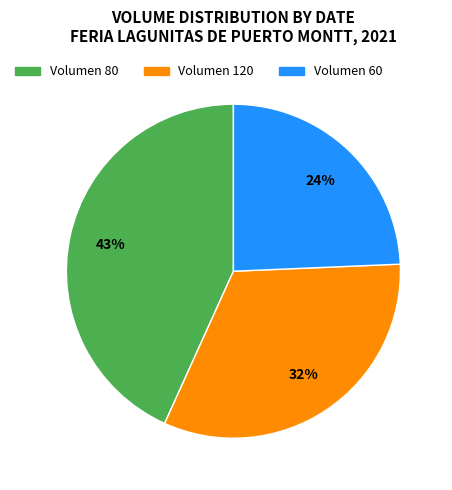

To the nearest percent, what is the average slice percentage?

33%